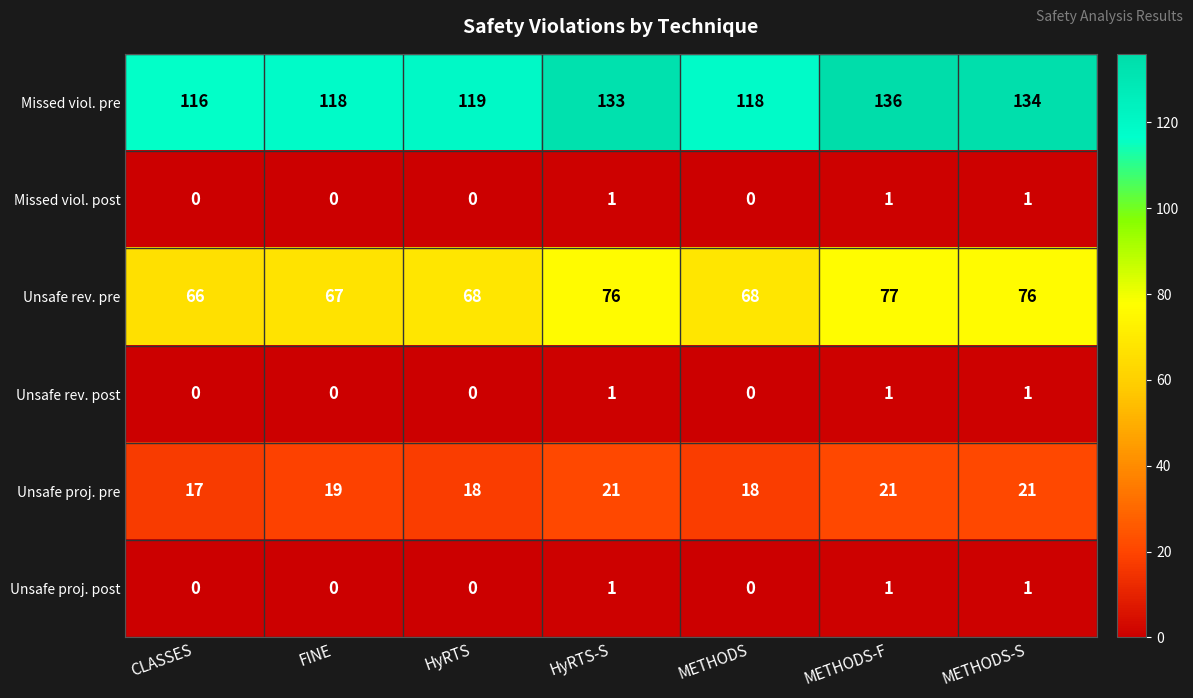

At which category is the sum across all series the highest?

METHODS-F